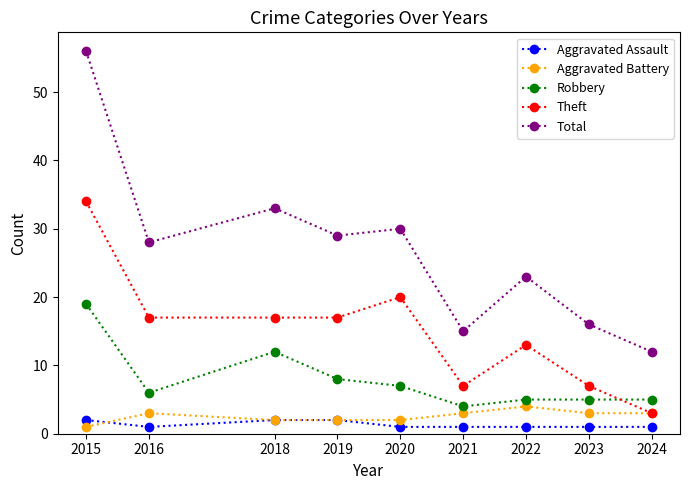

True or false: Total and Theft intersect in this chart.

False